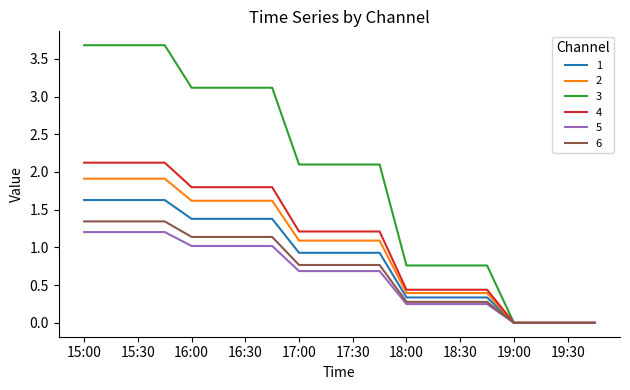

Which series has the widest spread of values?

3